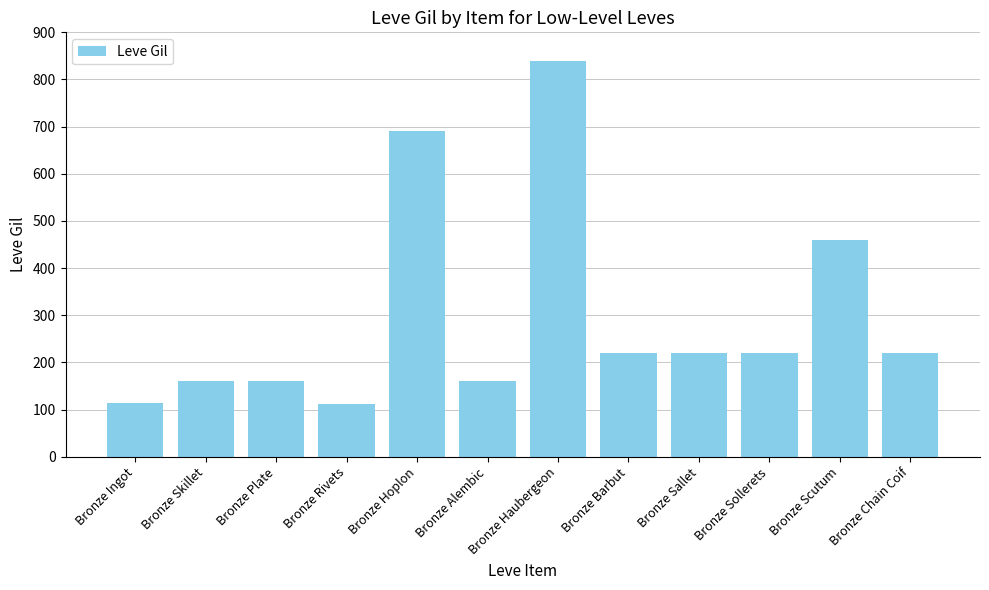

What position from the left is Bronze Barbut?

8